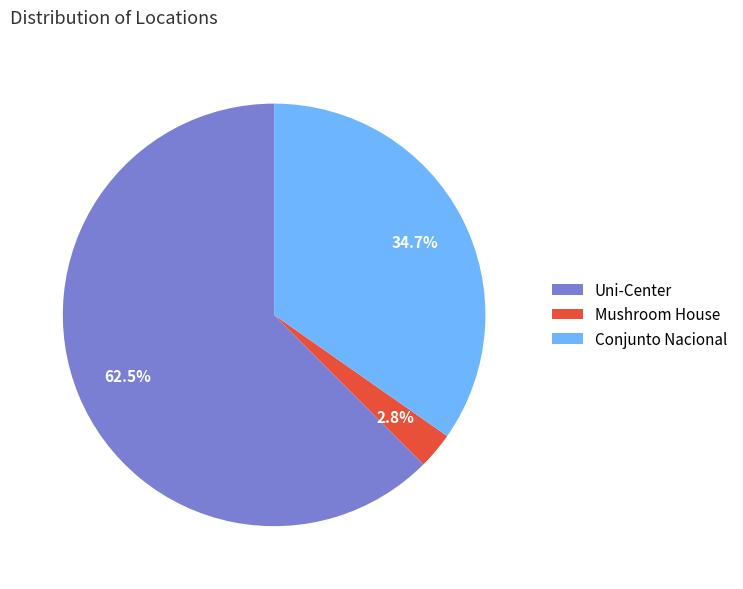

What is the largest slice in the pie chart?

Uni-Center